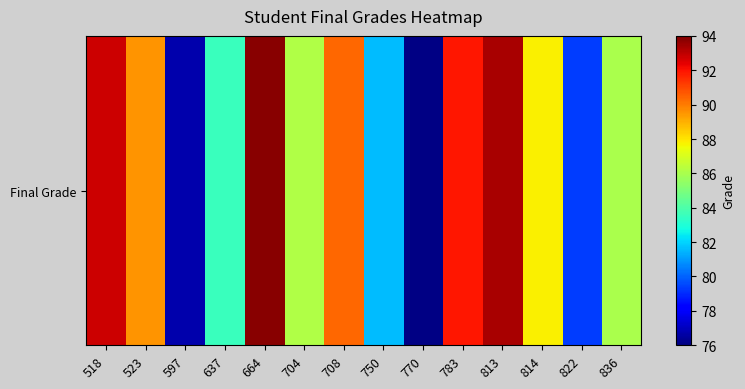

Between 750 and 637, which is larger?

637